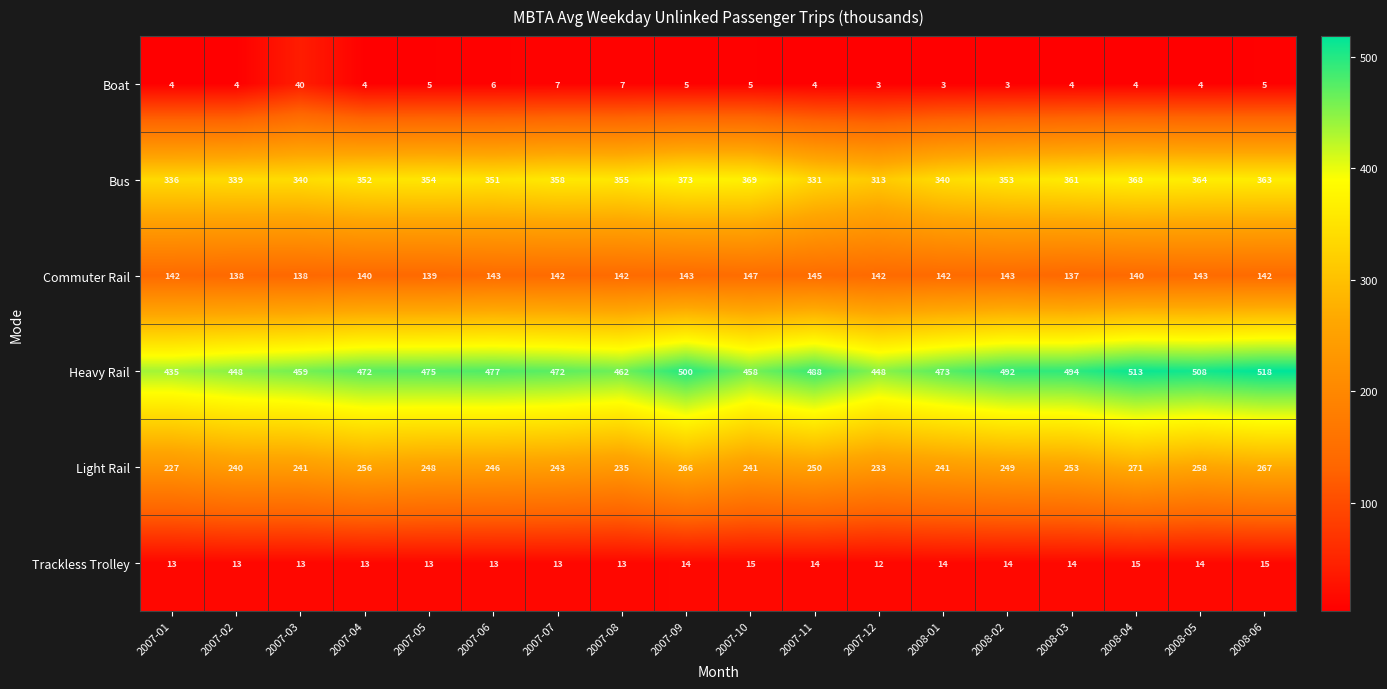

What is the difference between the highest and lowest values at 2007-09?

495